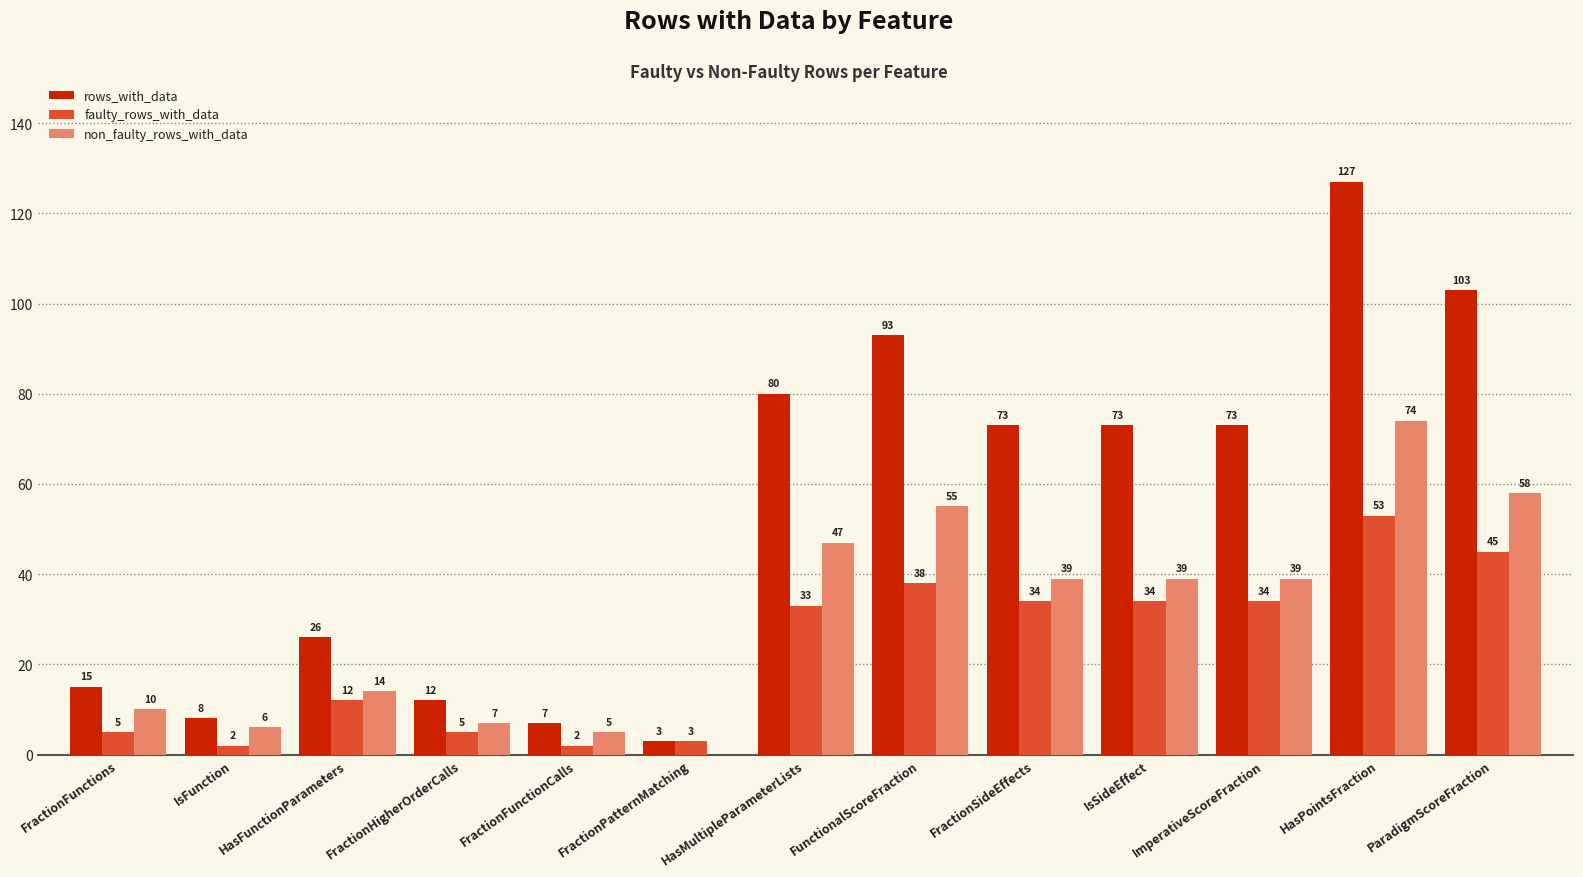

What is the sum of the faulty_rows_with_data values at FractionPatternMatching and HasPointsFraction?

56